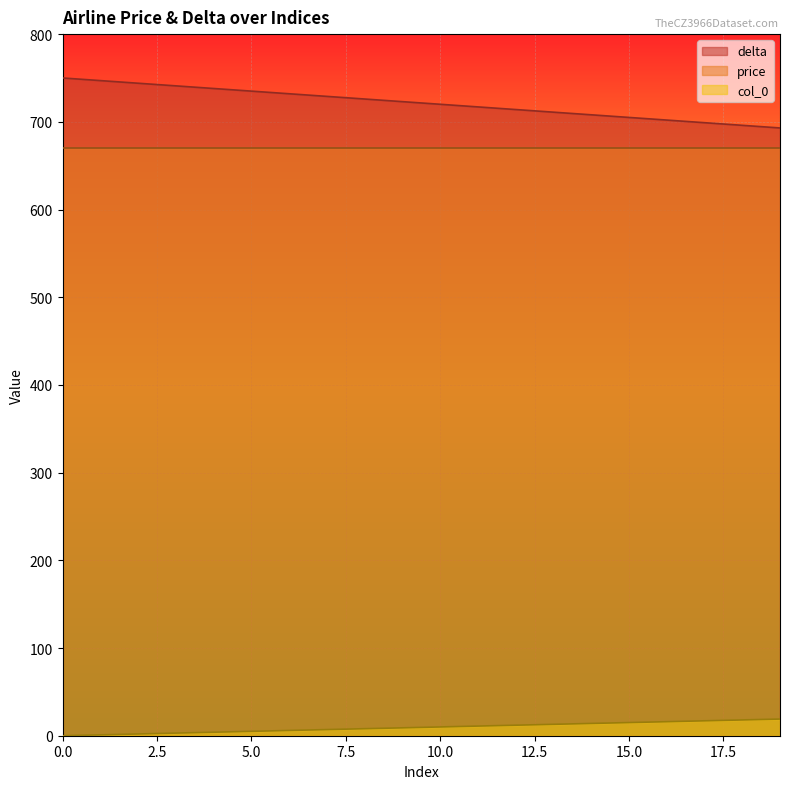

What are all the series names shown in the legend?

delta, price, col_0